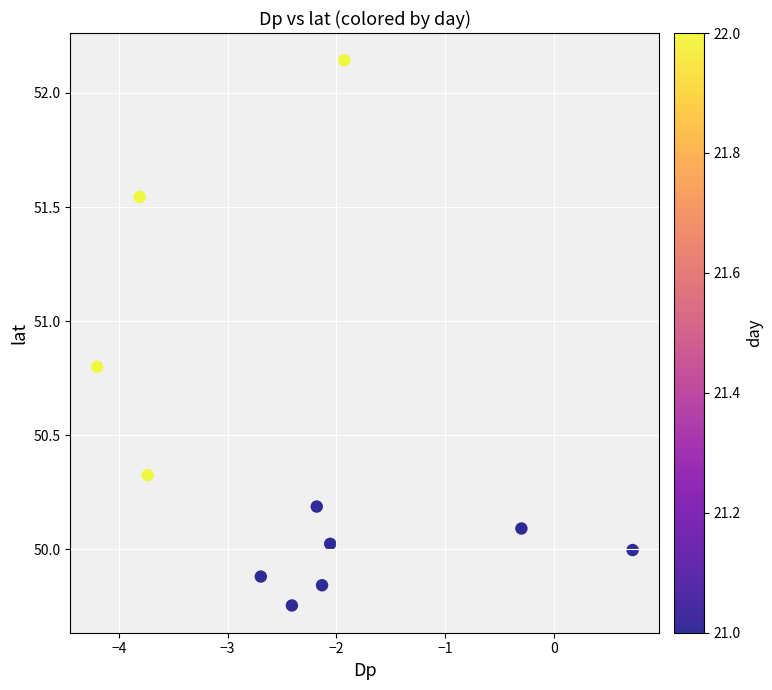

What is the average X value?

-2.2